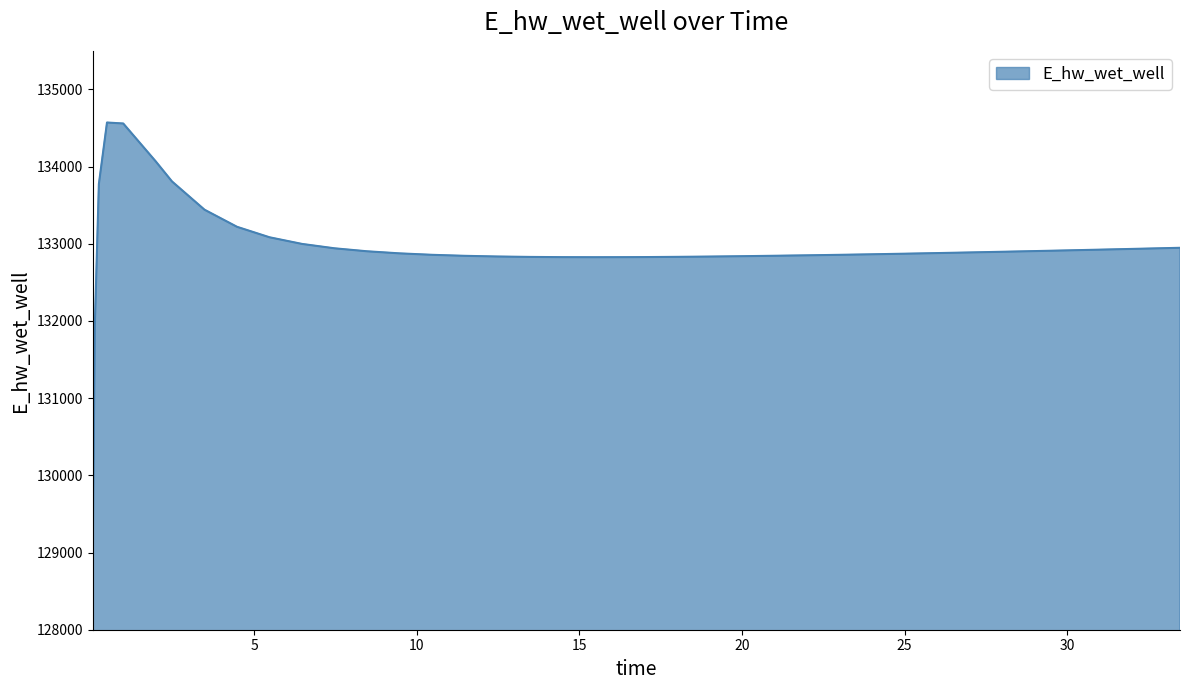

What is the difference between the maximum and minimum values?

5522.1